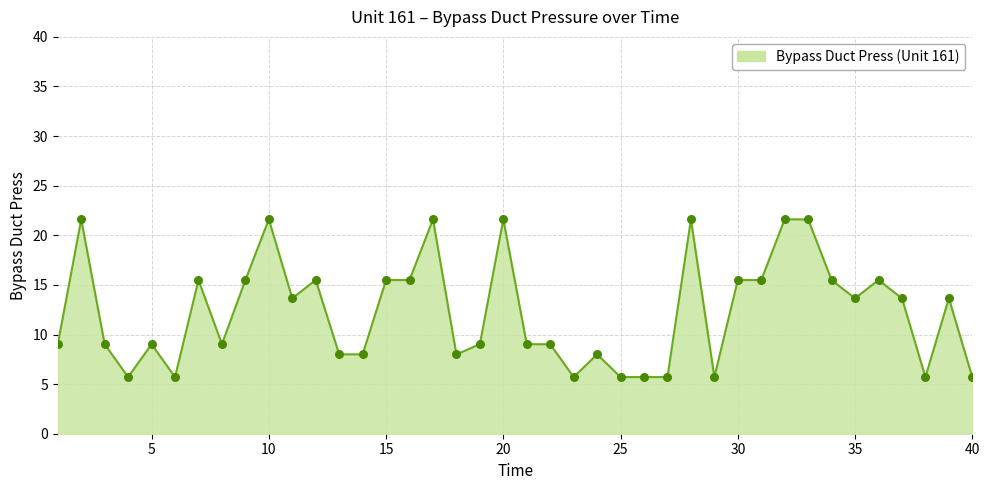

What is the greatest value displayed?

21.6